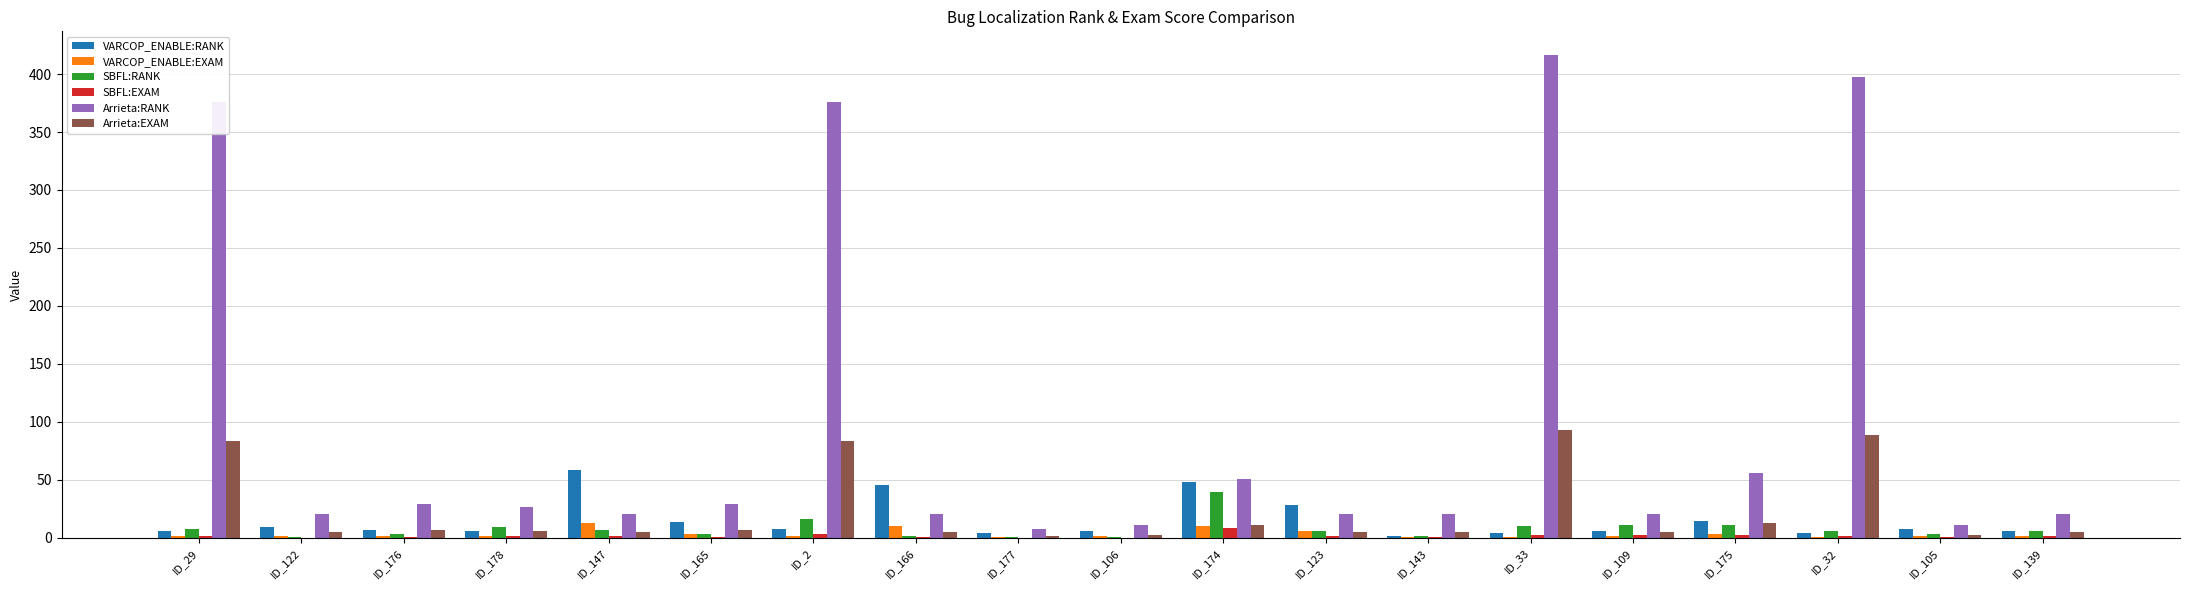

Between ID_29 and ID_122, which series saw the biggest shift?

Arrieta:RANK